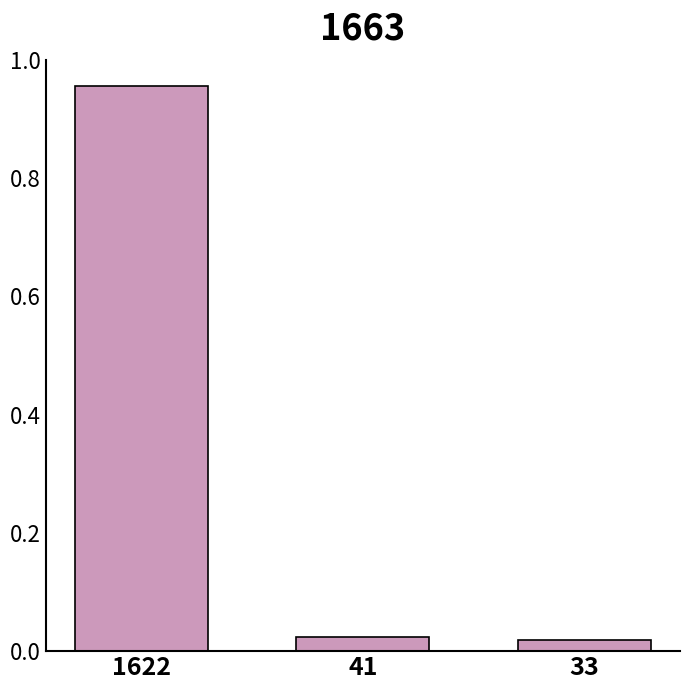

What is the change in value from 1622 to 41?

-0.9